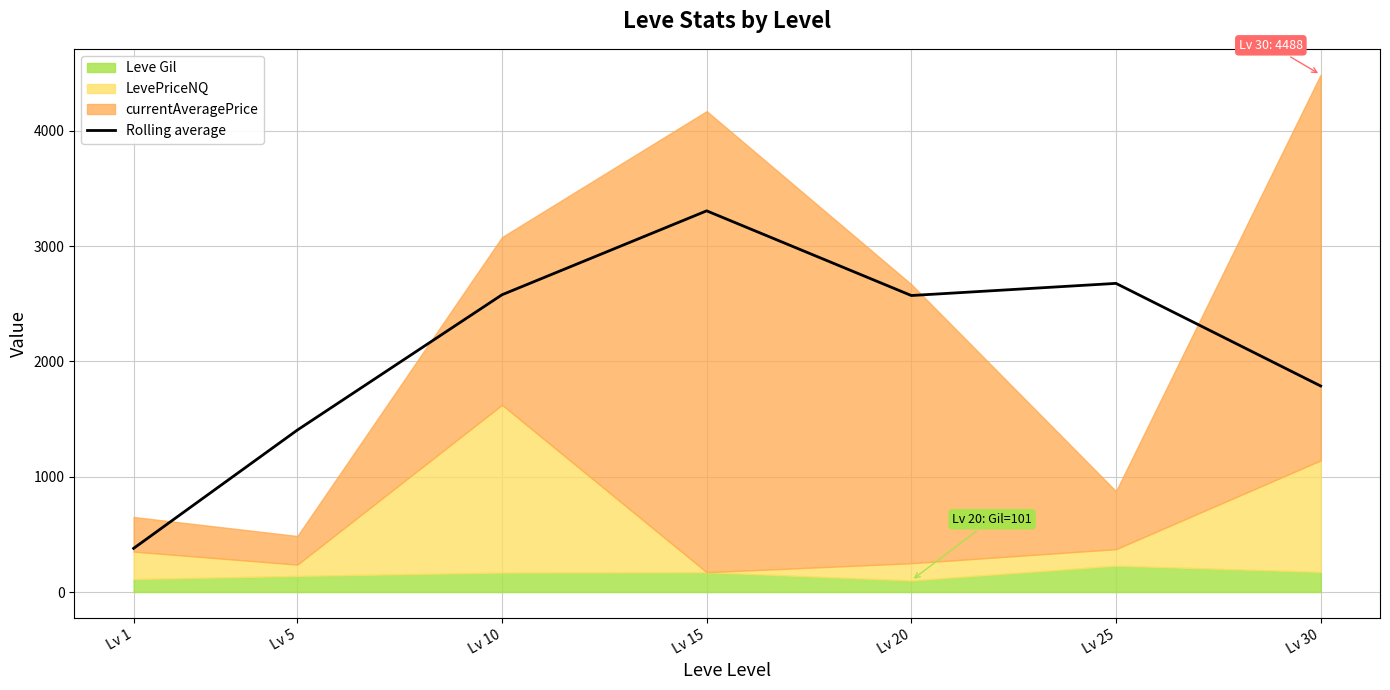

Where does the data first go above 2572?

Lv 10